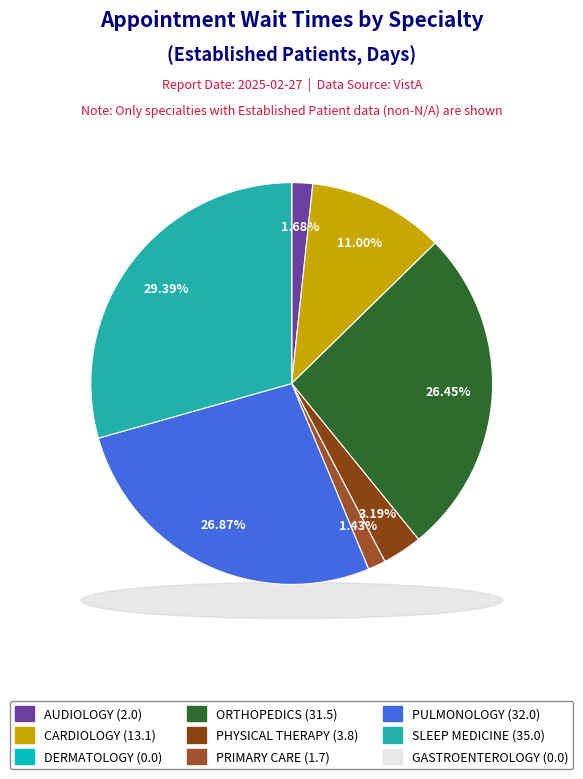

Which slice is the smallest?

DERMATOLOGY